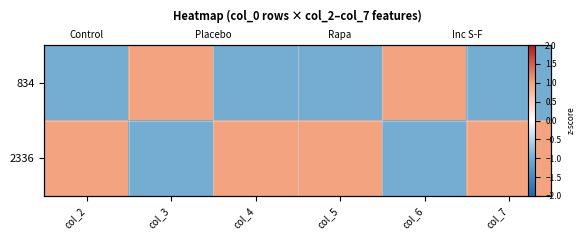

Count the number of categories in the chart.

6